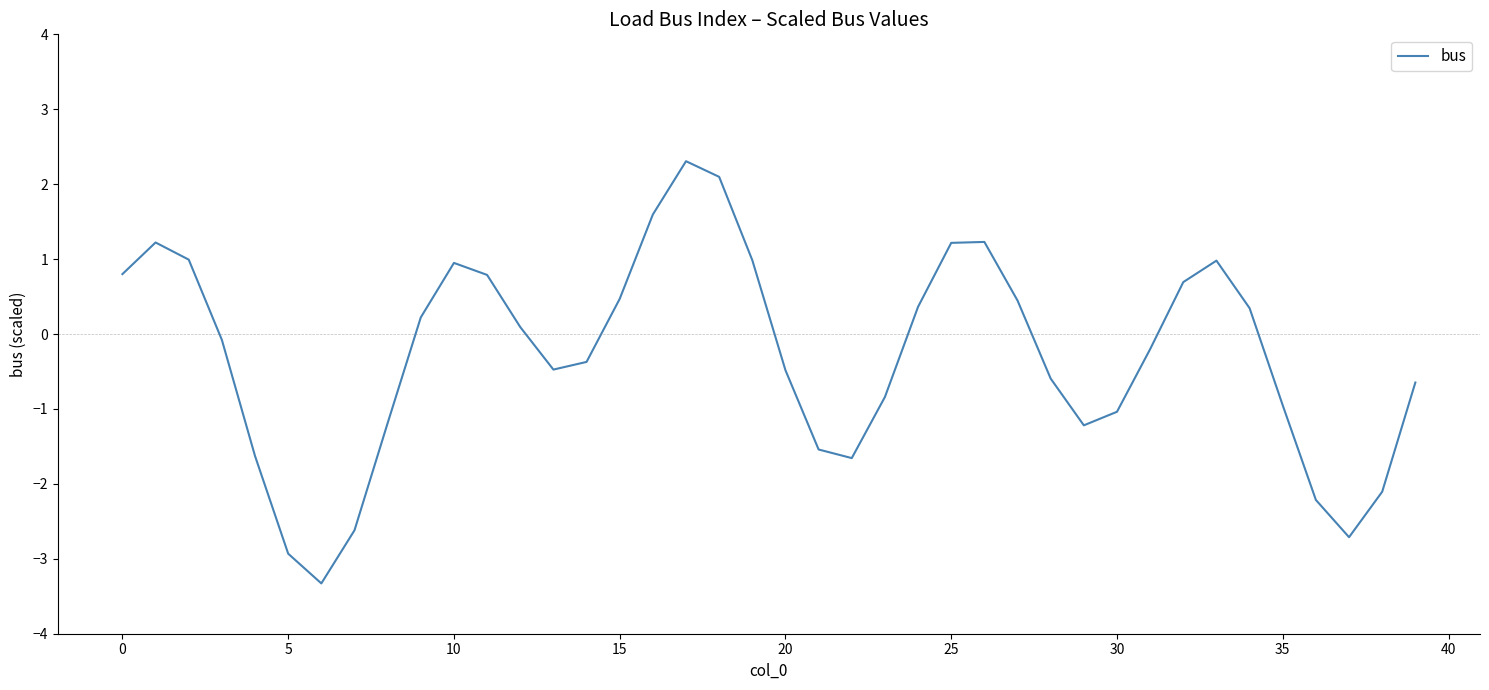

What is the difference between the maximum and minimum values?

5.6